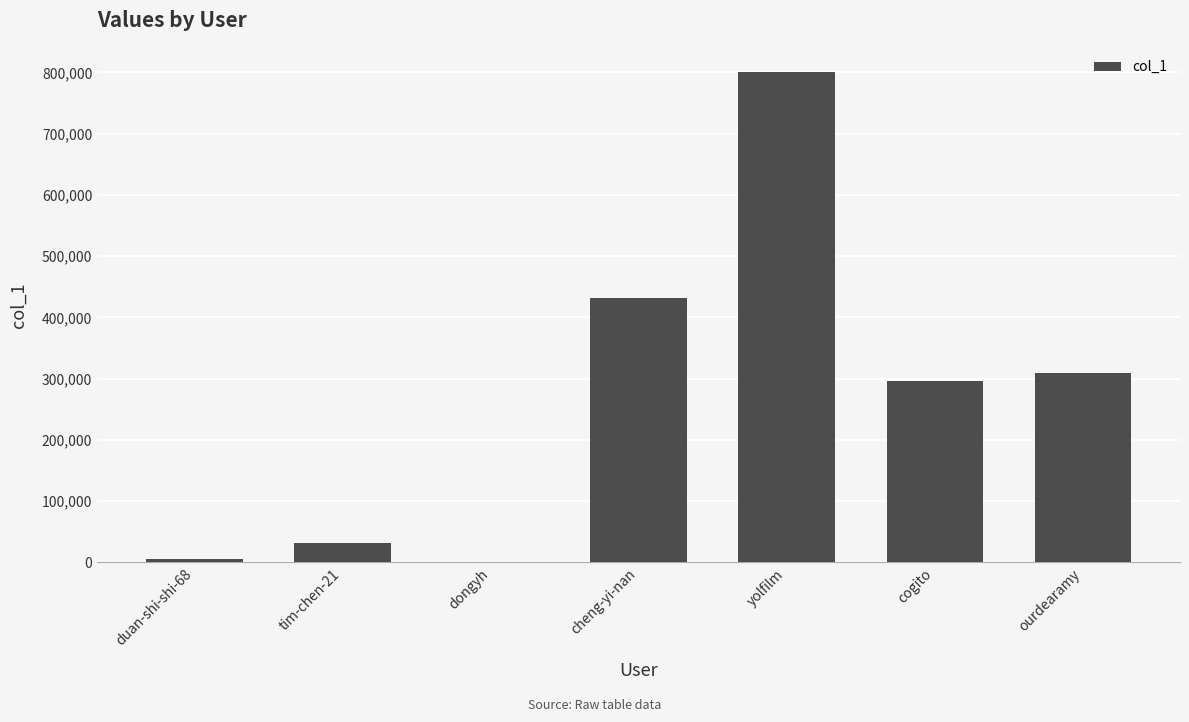

What is the difference between the values at ourdearamy and tim-chen-21?

278604